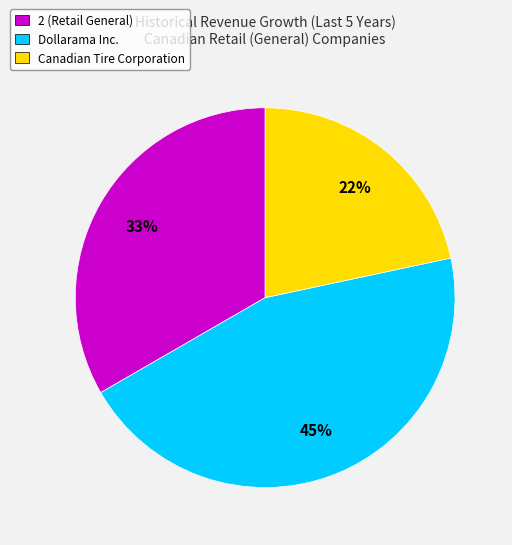

The 2 (Retail General) slice represents 20% of the pie. True or false?

False